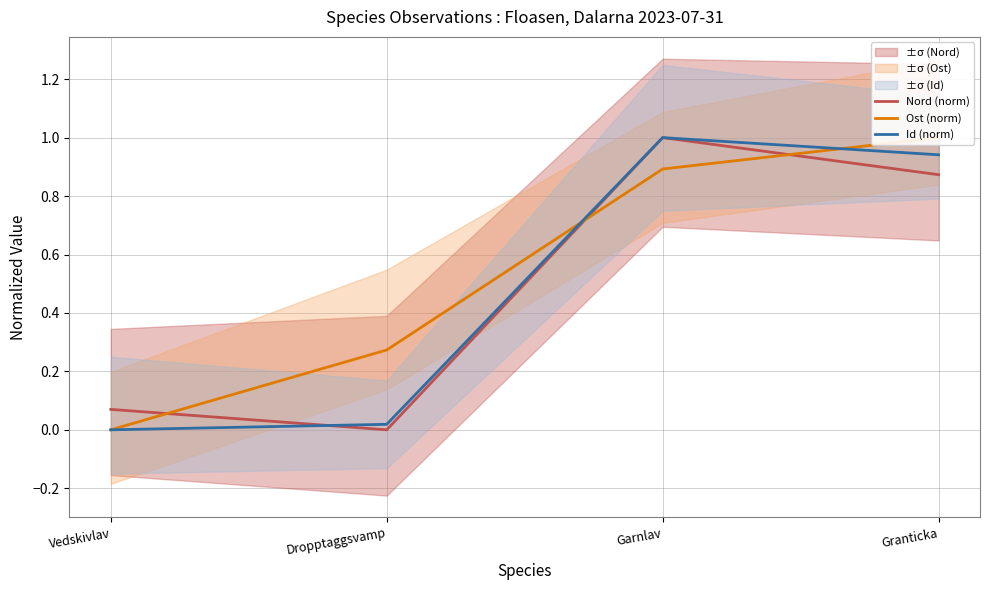

At which category does Id (norm) reach its first local peak?

Garnlav